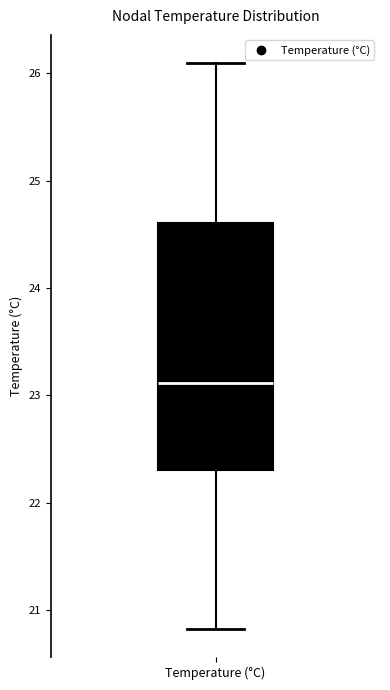

Transcribe this box plot: give where the median line is, the range the box spans, and where the two whiskers end, as read against the y-axis. The values are not printed on the chart, so give them approximately, as read against the axis.

median 23.1, box 22.3 to 24.6, whiskers 20.8 to 26.1